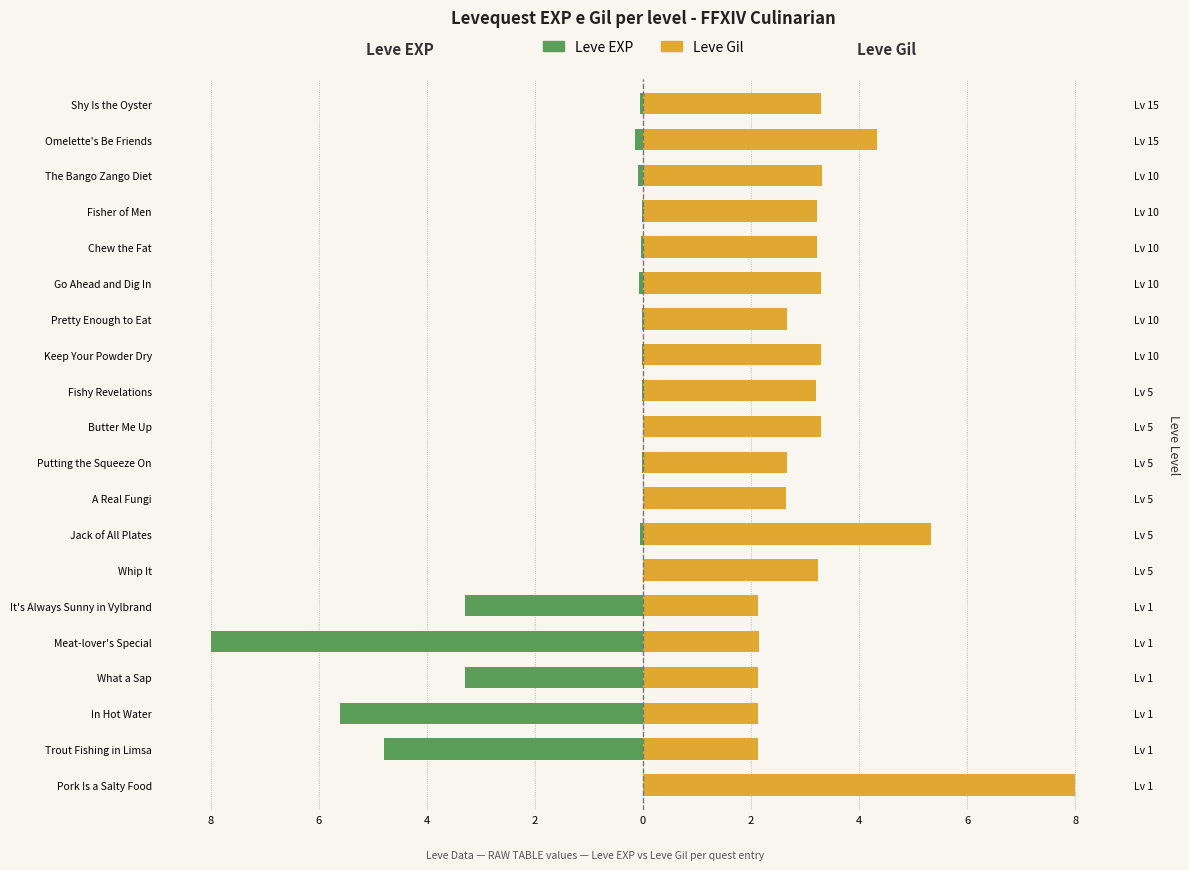

At Fisher of Men, list the series in order from smallest to largest.

Leve EXP, Leve Gil